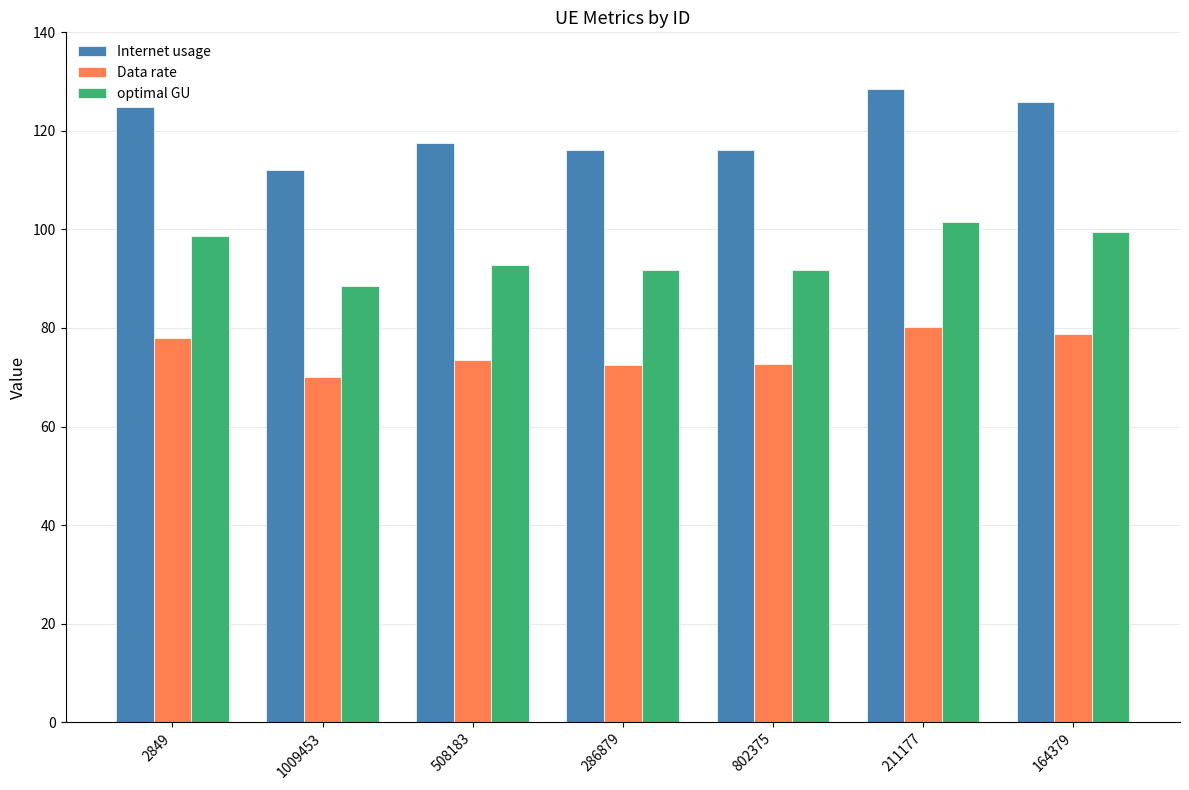

What are all the series names shown in the legend?

Internet usage, Data rate, optimal GU